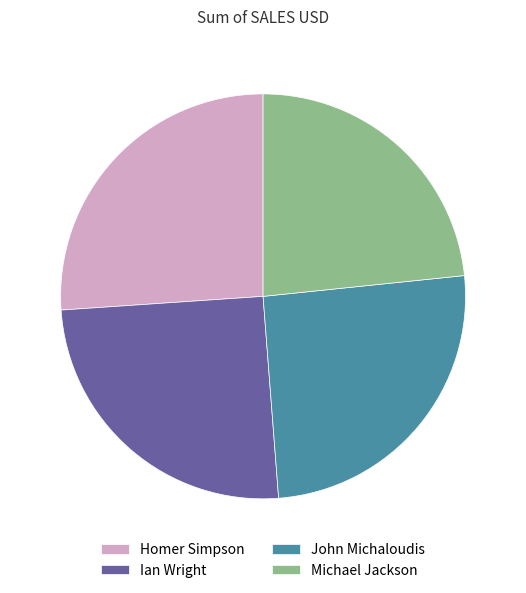

Does John Michaloudis account for over 50% of the chart?

No